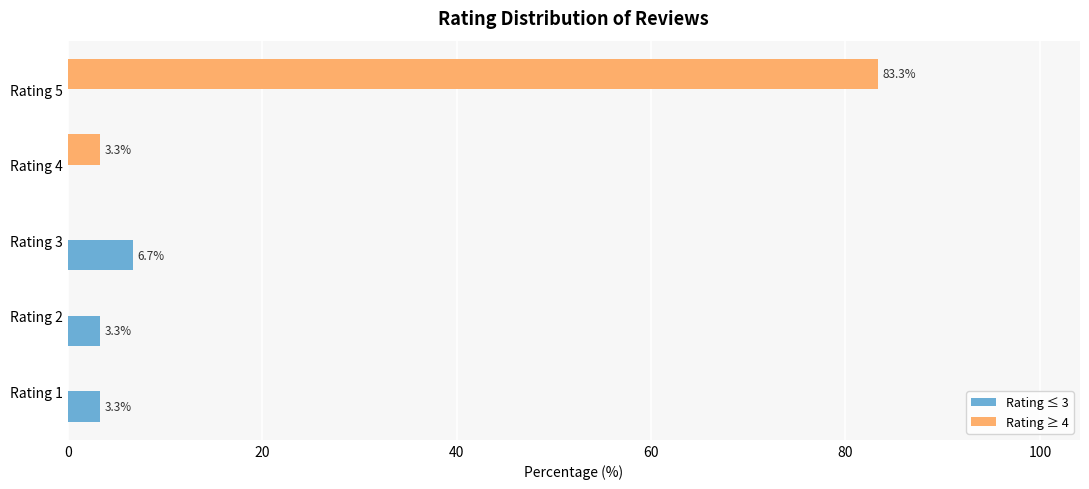

Where is Rating ≥ 4 nearest to the value 41?

Rating 4